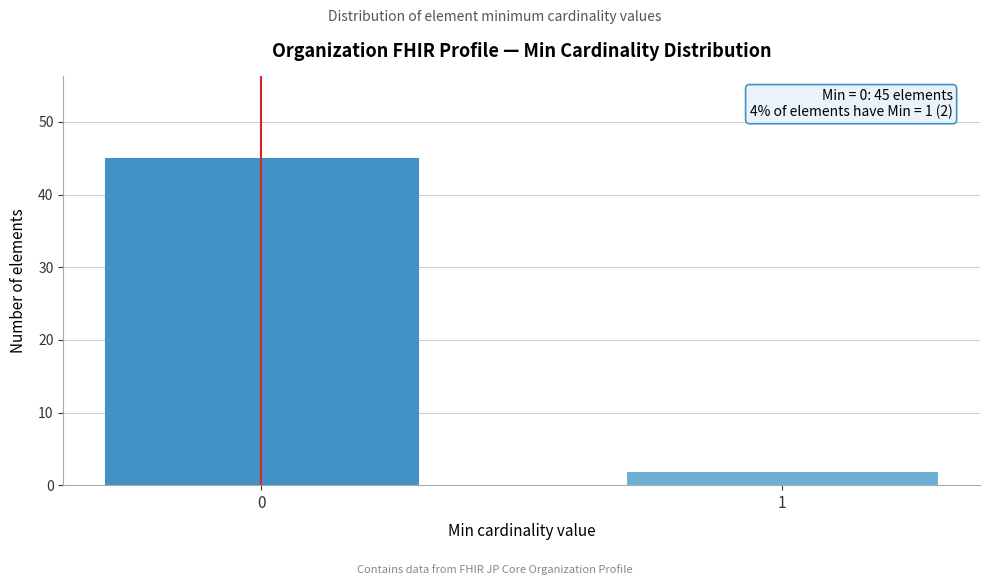

Reading left to right, transcribe all the data shown in this chart.

0=45	1=2